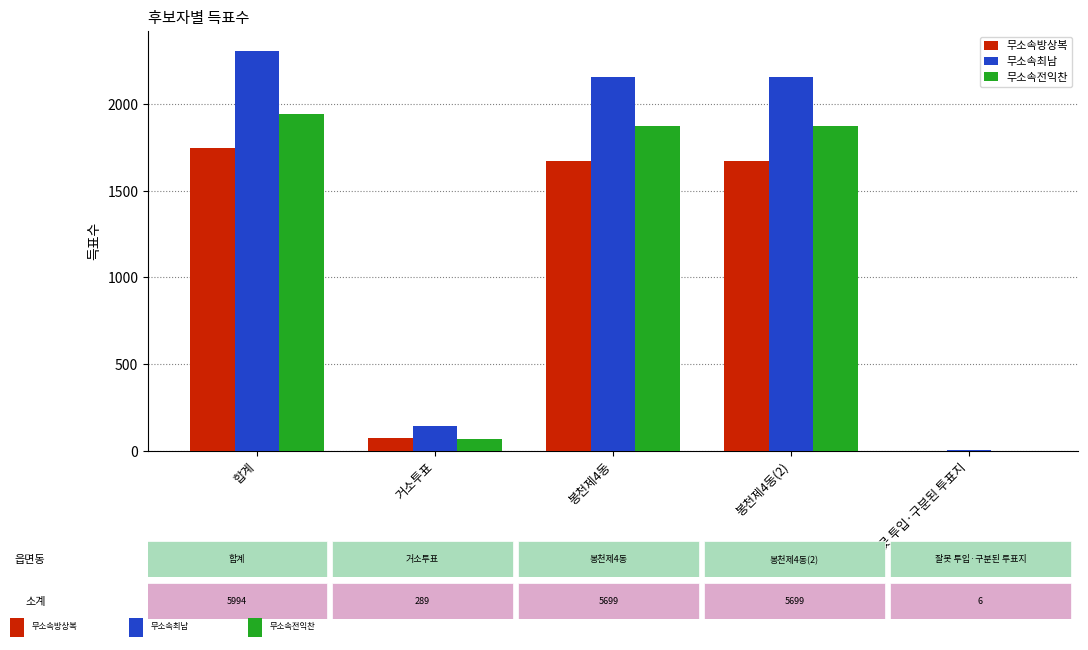

What is the maximum value shown in the chart?

2305